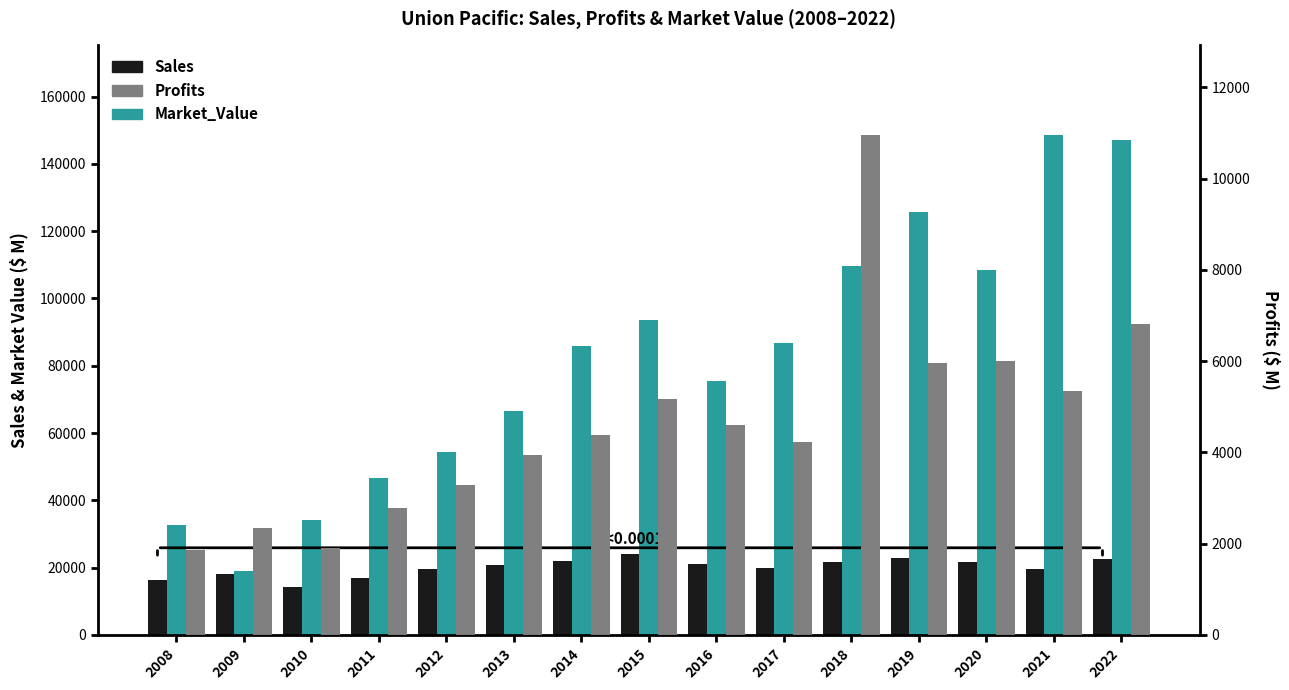

List the series in order of their peak value, lowest first.

Profits, Sales, Market_Value